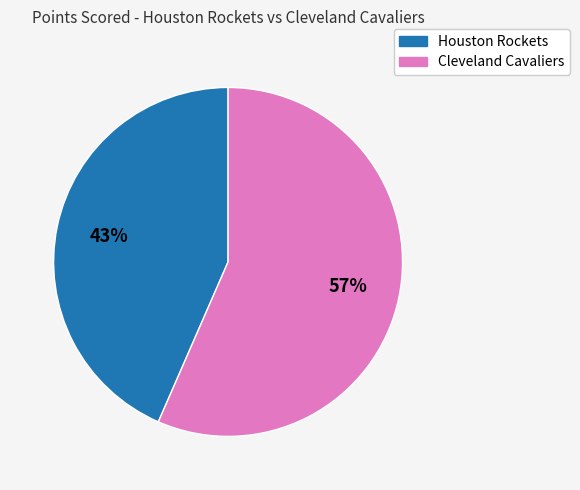

What is the ratio of the value at Houston Rockets to the value at Cleveland Cavaliers?

0.8